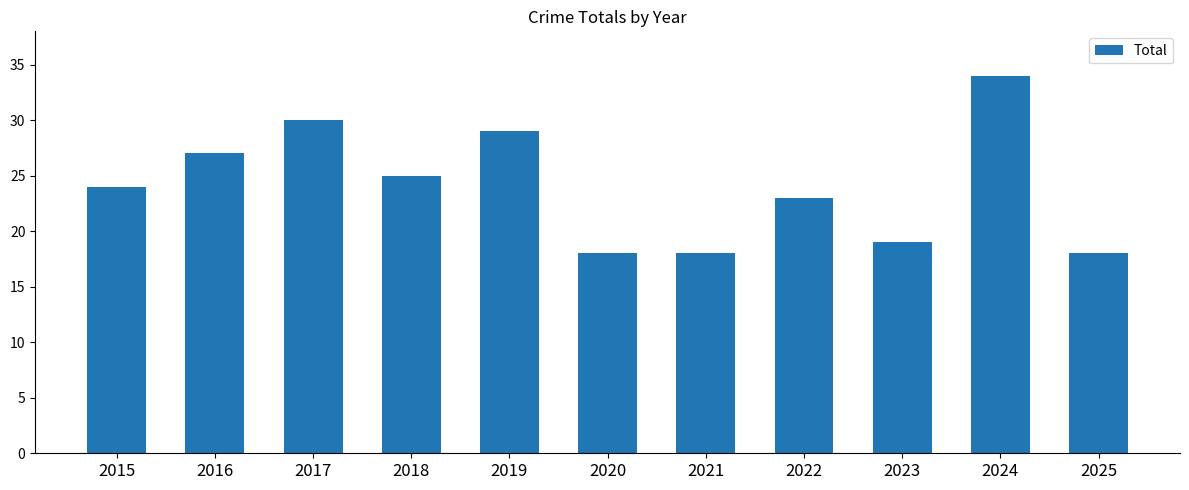

What is the difference between the values at 2023 and 2017?

11